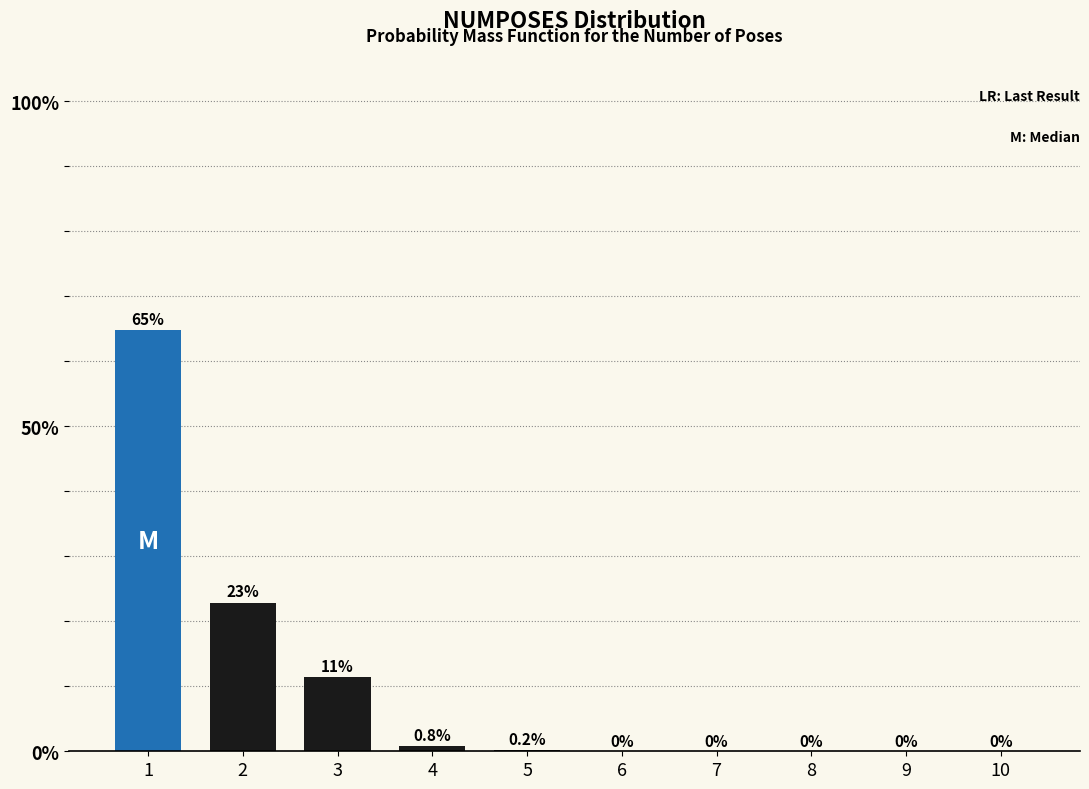

What is the ratio of the value at 3 to the value at 2?

0.5